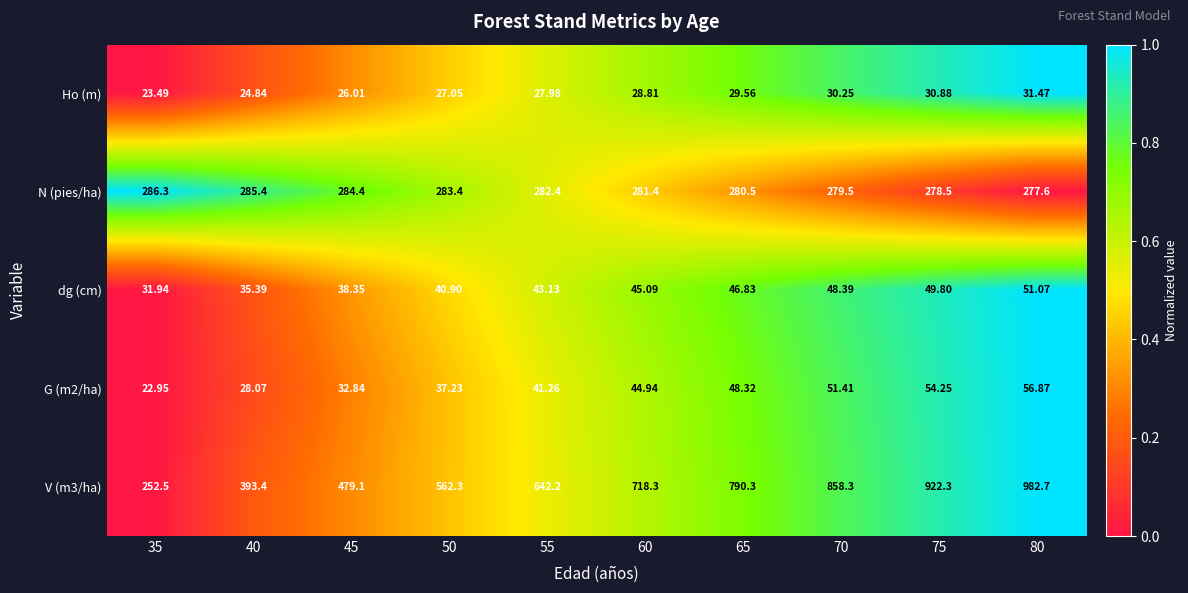

Is the value of G (m2/ha) at 60 greater than the value of Ho (m) at 75?

Yes